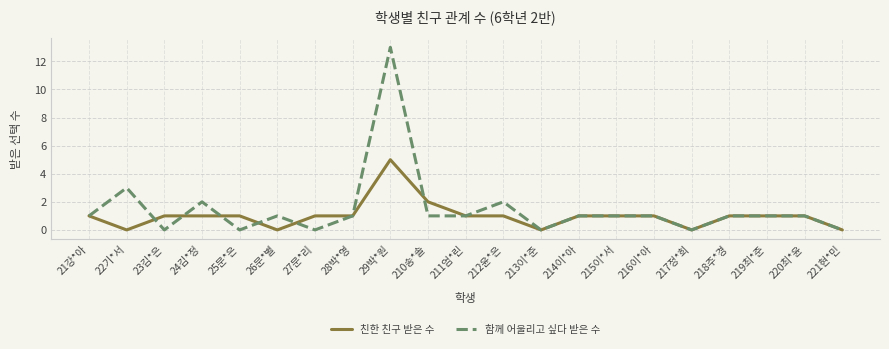

Reading left to right, what are all the values shown in this chart?

친한 친구 받은 수: 1	0	1	1	1	0	1	1	5	2	1	1	0	1	1	1	0	1	1	1	0
함께 어울리고 싶다 받은 수: 1	3	0	2	0	1	0	1	13	1	1	2	0	1	1	1	0	1	1	1	0